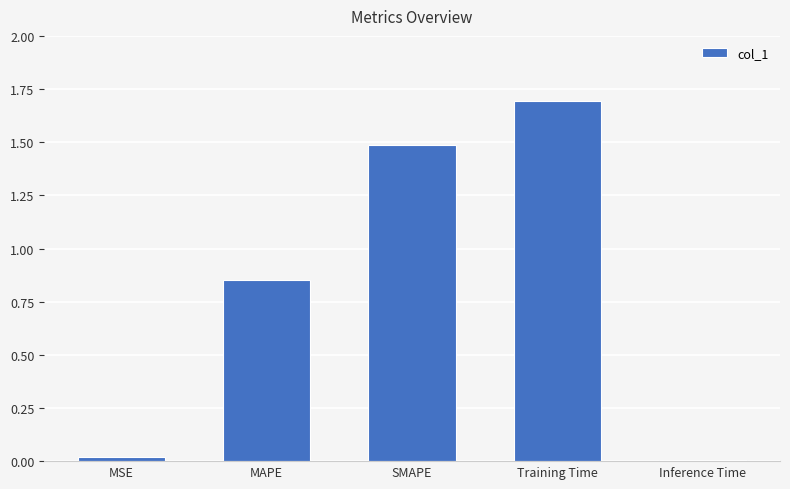

Between Training Time and MAPE, which is larger?

Training Time